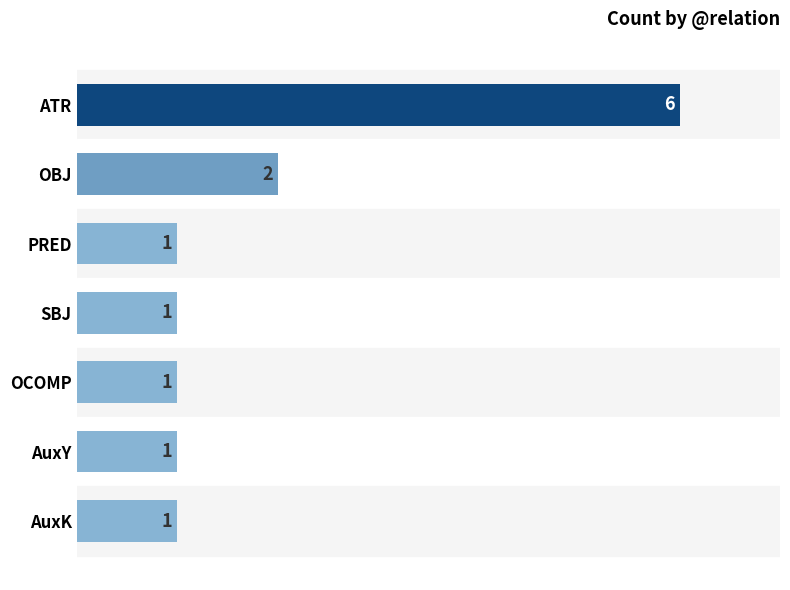

Count the number of data series in this chart.

1